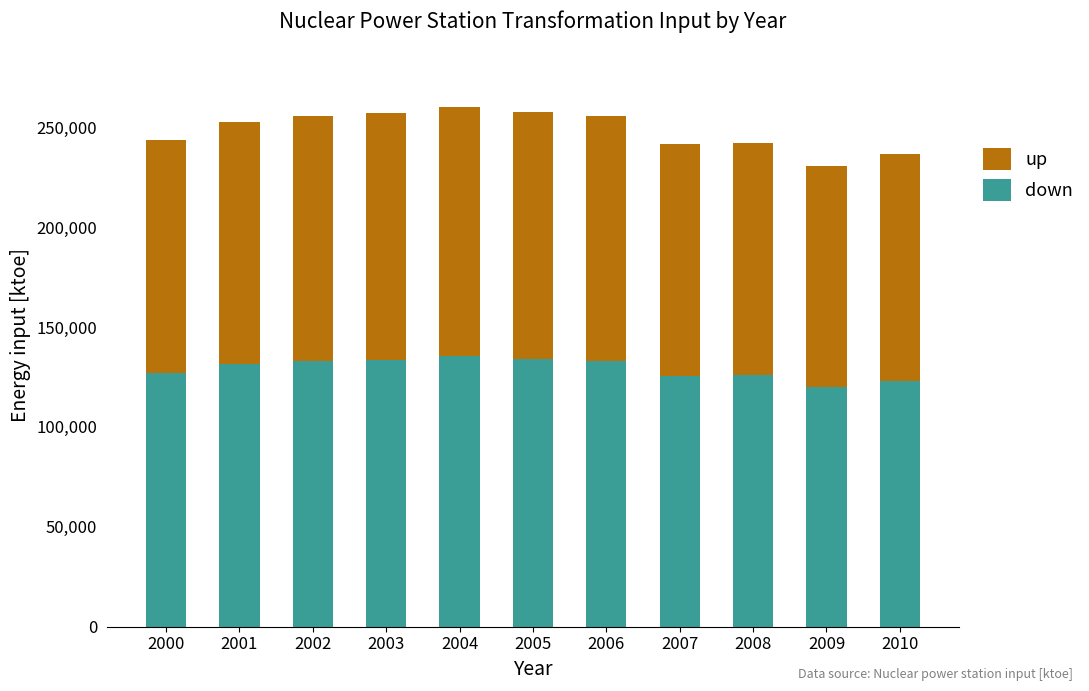

What is the average value of the down series?

129198.0